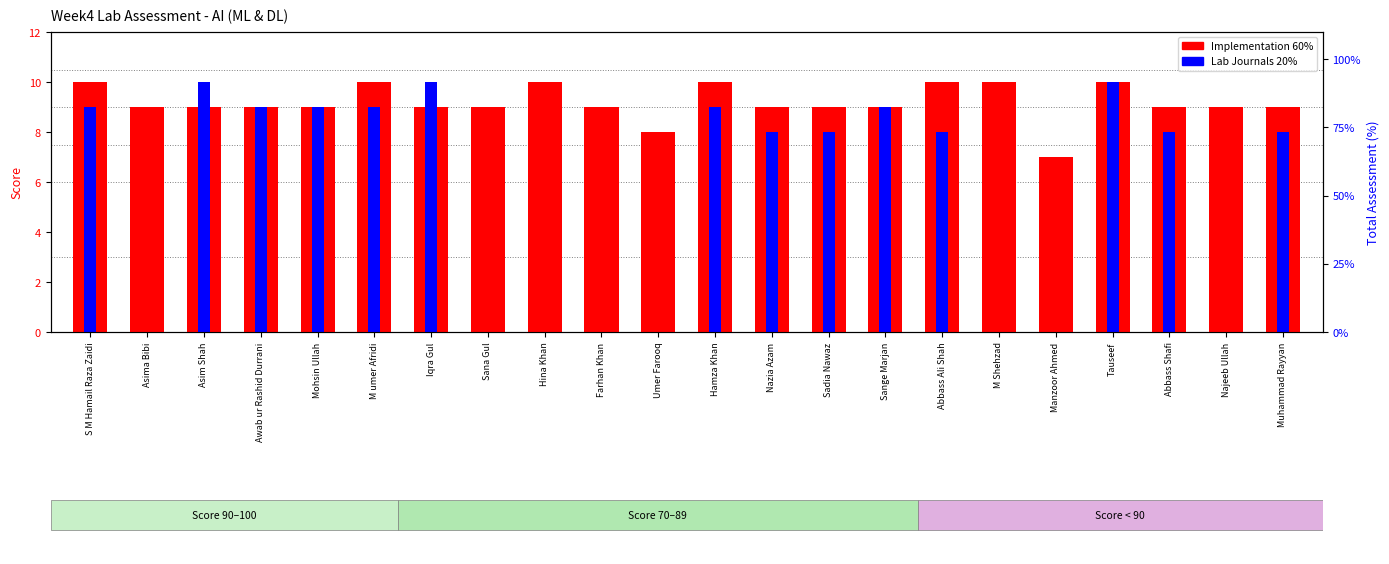

What is the sum of all Implementation 60% values?

202